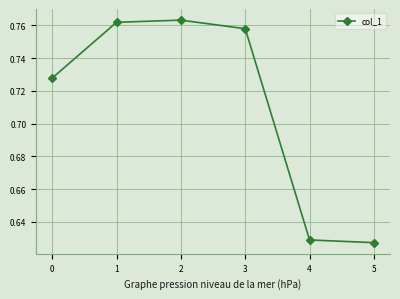

The chart shows a value of 0.2 at 5. True or false?

False